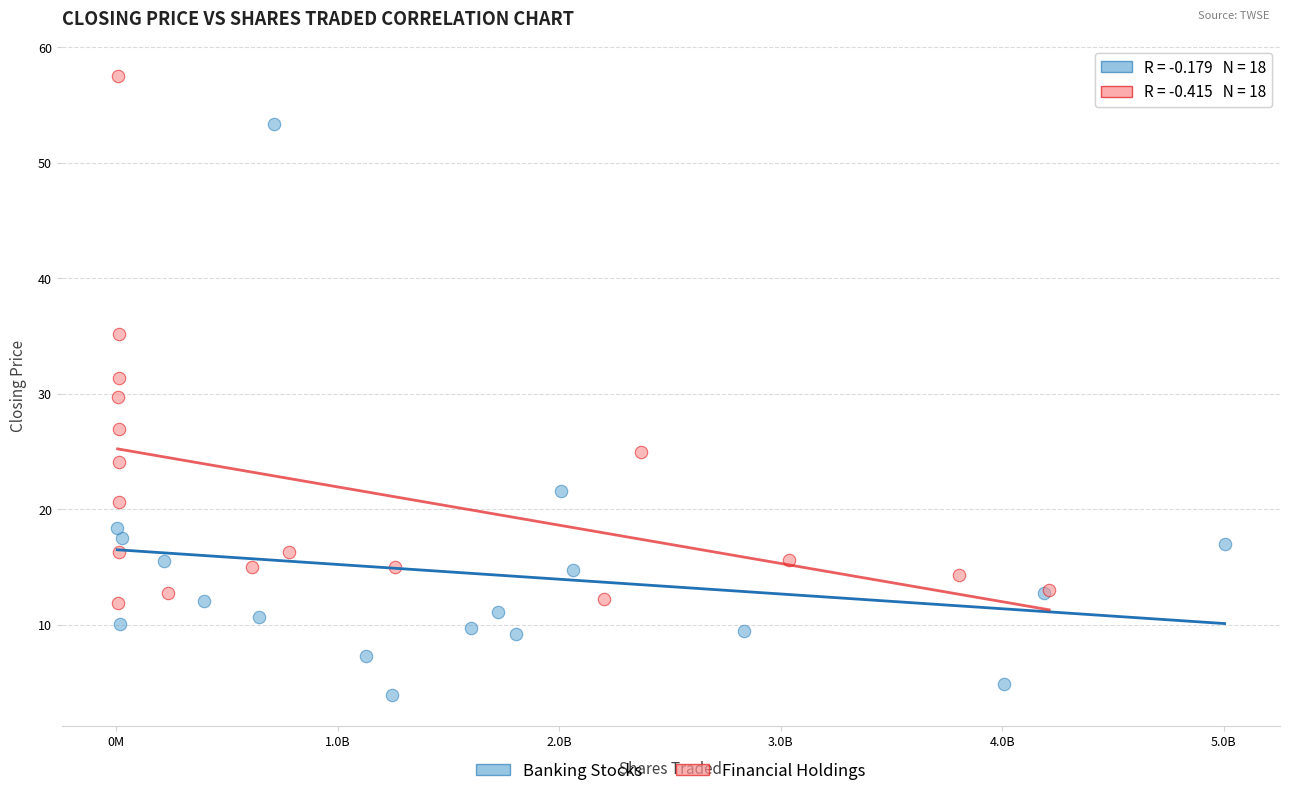

Which series reaches the minimum Y coordinate?

Banking Stocks